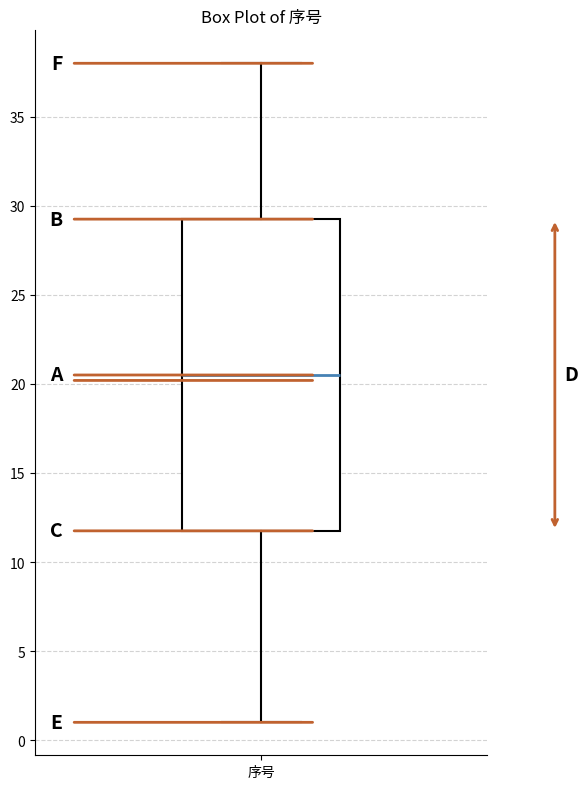

Transcribe this box plot: give where the median line is, the range the box spans, and where the two whiskers end, as read against the y-axis. The values are not printed on the chart, so give them approximately, as read against the axis.

median 20.5, box 12.0 to 29.5, whiskers 1.0 to 38.0